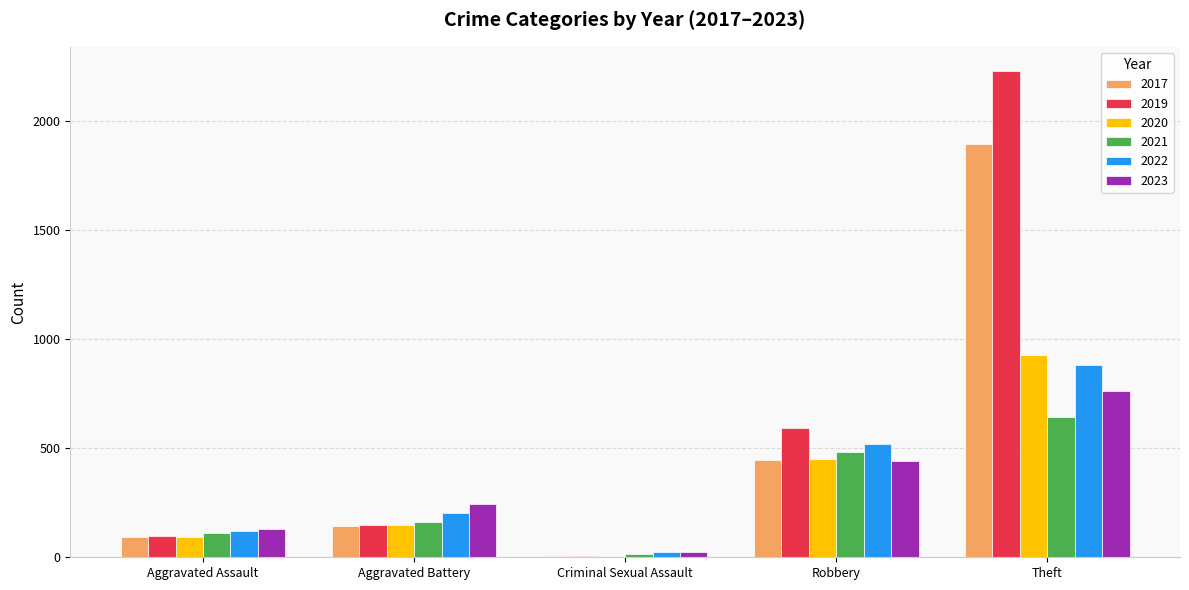

How many distinct data groups are displayed?

6